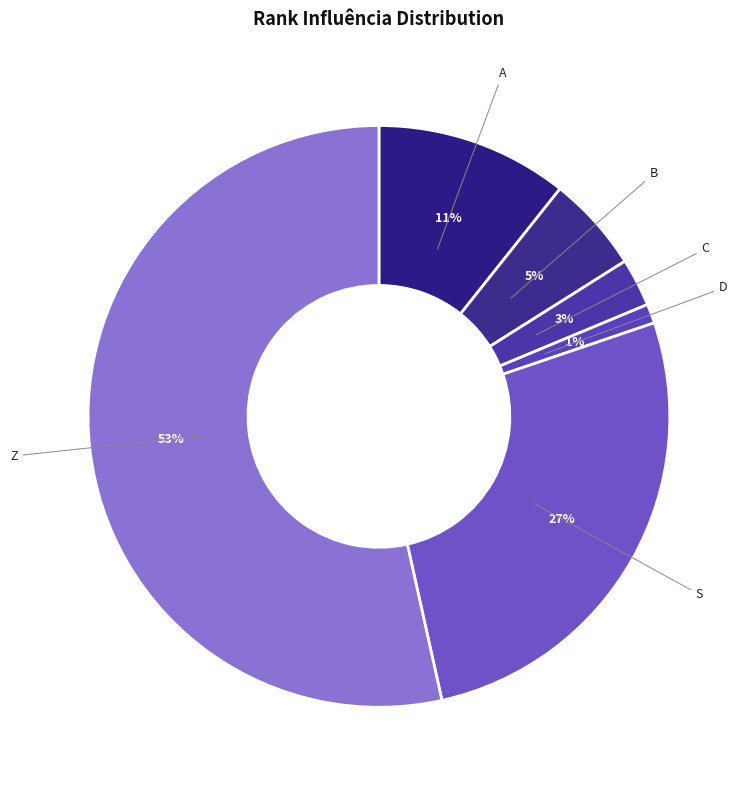

Is it true that D is 1% of the pie?

True